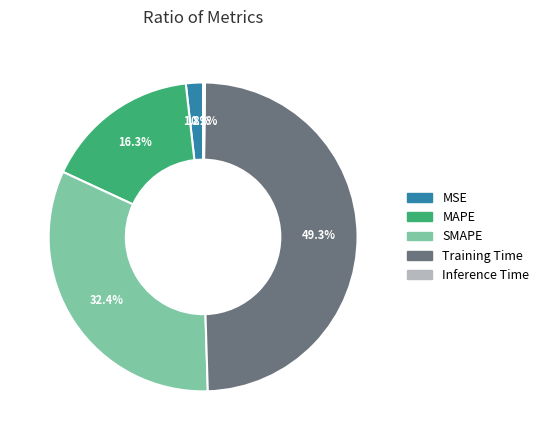

Between SMAPE and MSE, which is larger?

SMAPE